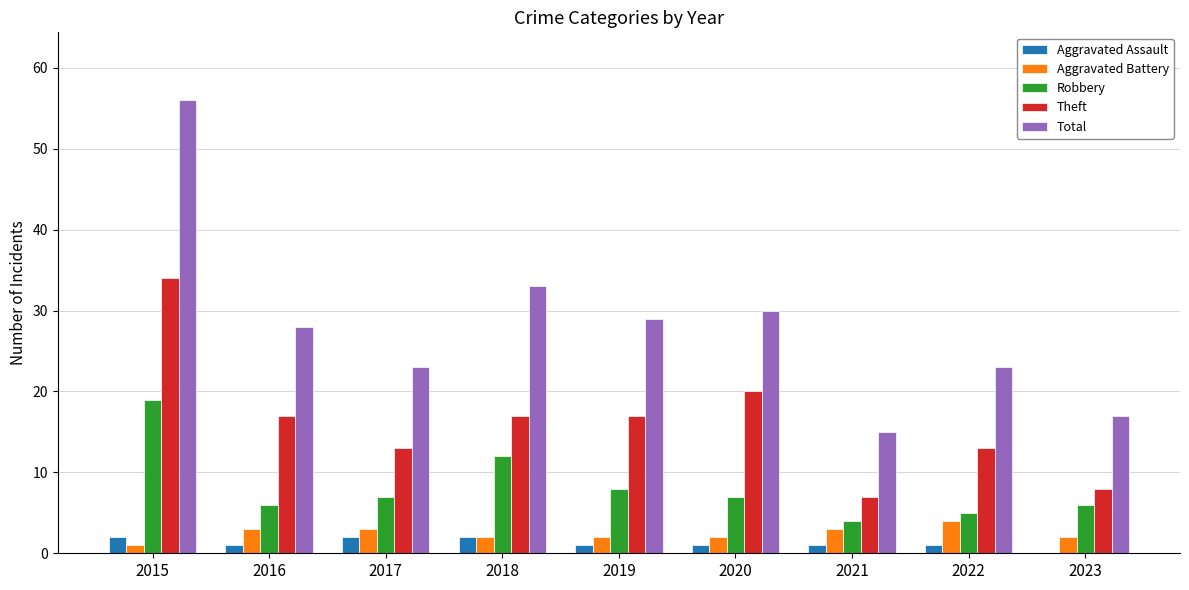

Are the bars grouped side by side (vs. stacked)?

Yes